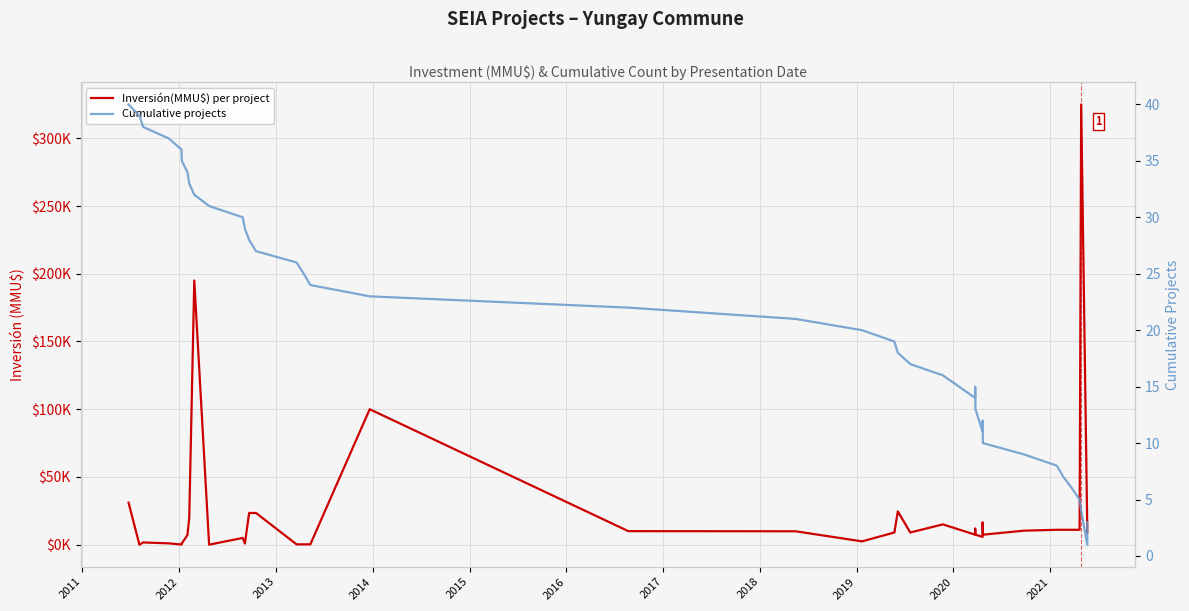

True or false: Inversión(MMU$) per project and Cumulative projects cross at least once.

True